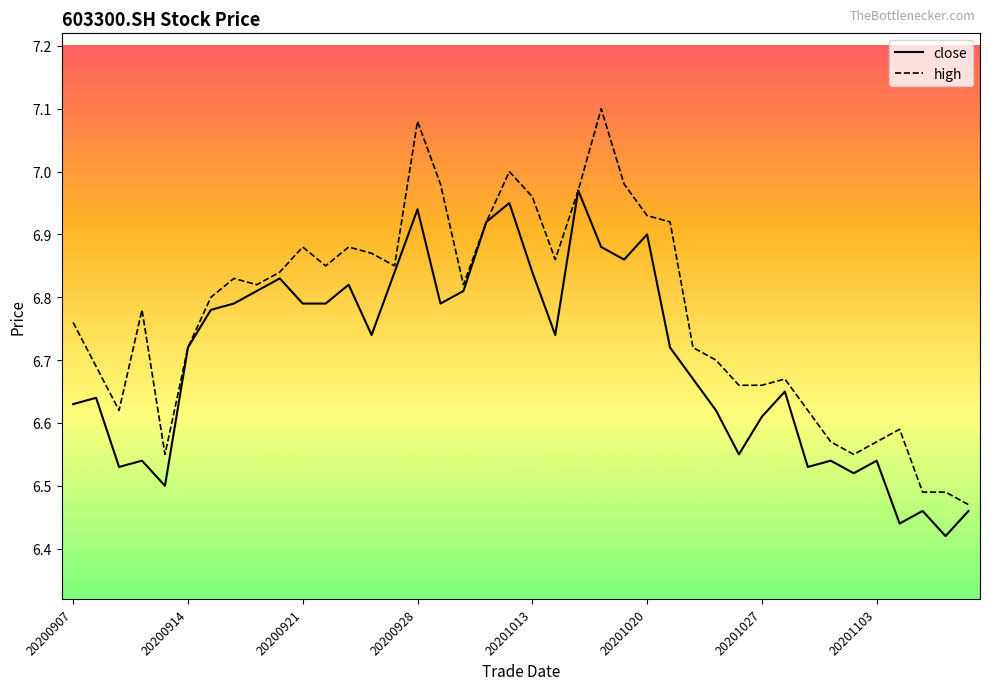

List the series in order of their peak value, highest first.

high, close